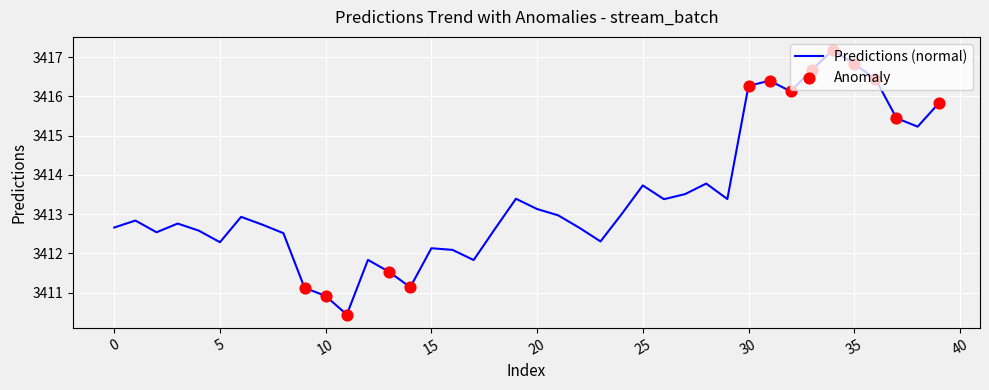

What is the minimum value shown in the chart?

3410.4